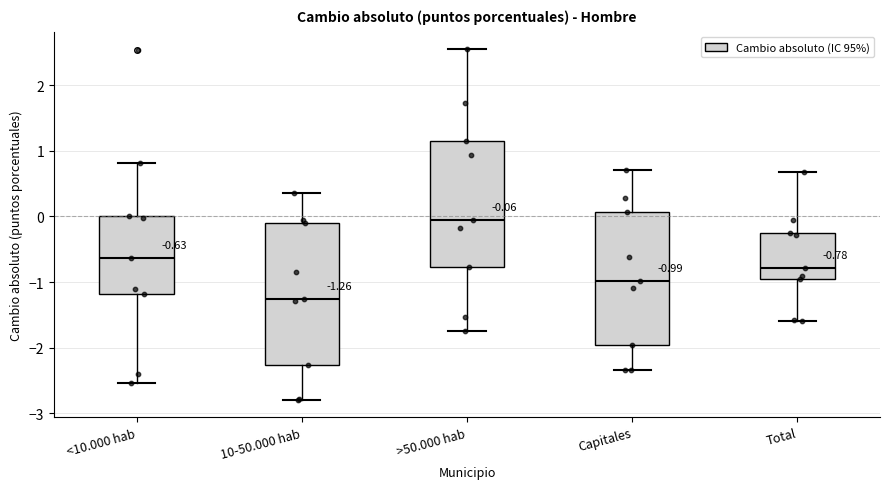

Comparing the boxes themselves (not the whiskers), which one is the tallest?

10-50.000 hab